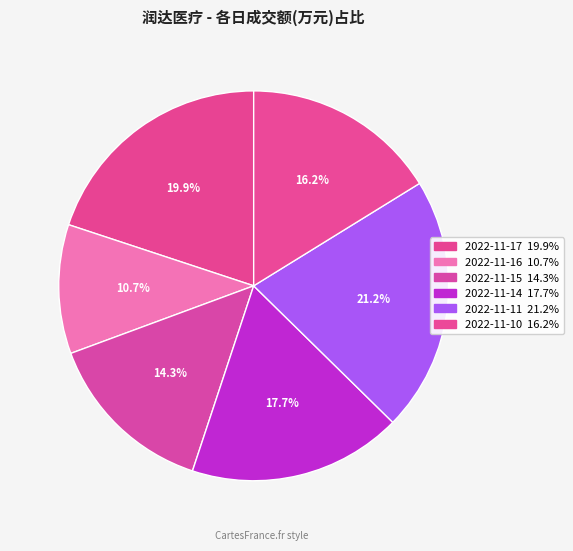

How many slices are in this pie chart?

6